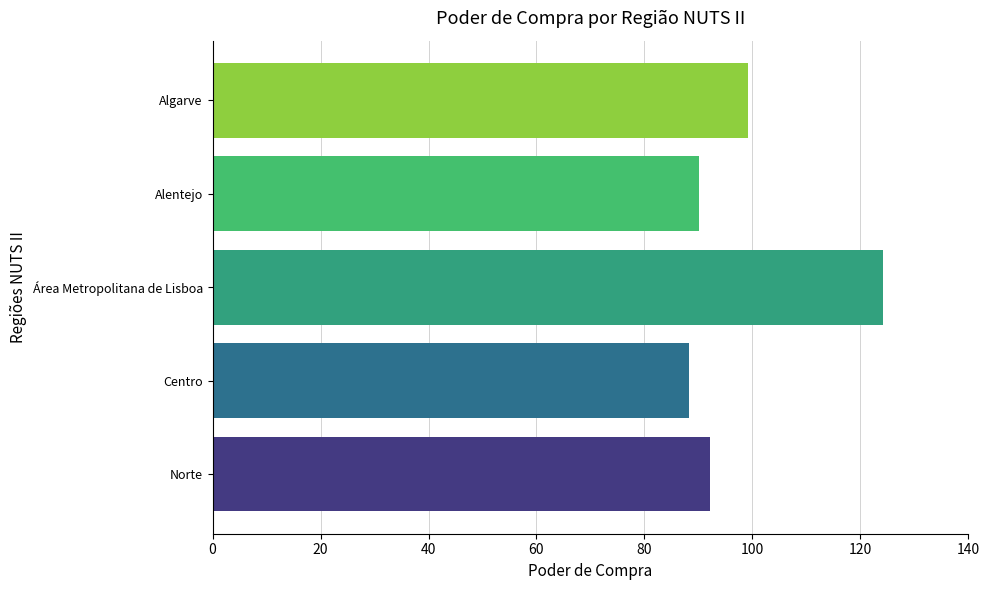

What is the difference between the maximum and minimum values?

35.8